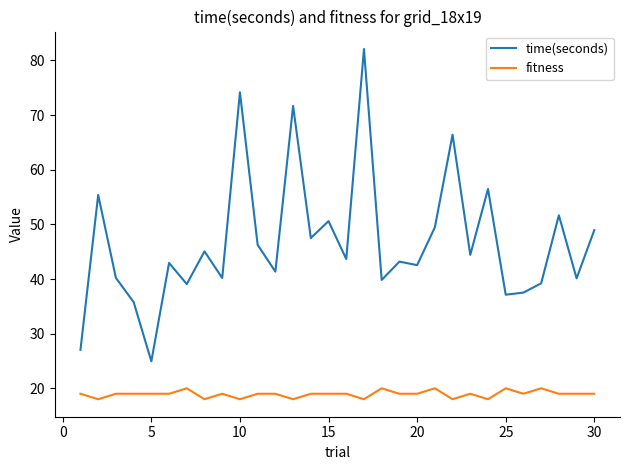

Rank the series by their maximum value, from lowest to highest.

fitness, time(seconds)